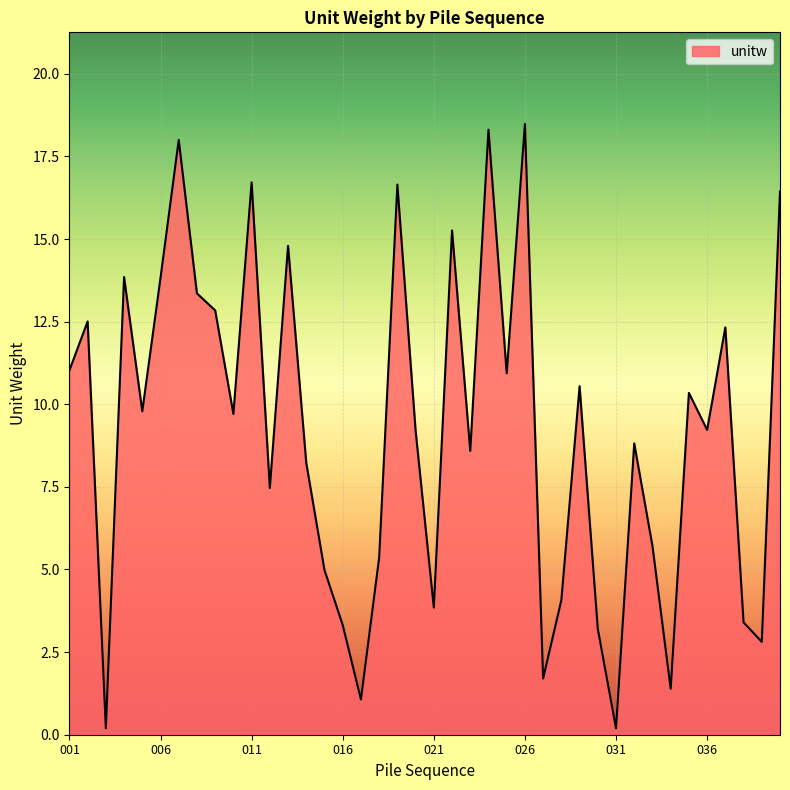

What is the greatest value displayed?

18.5